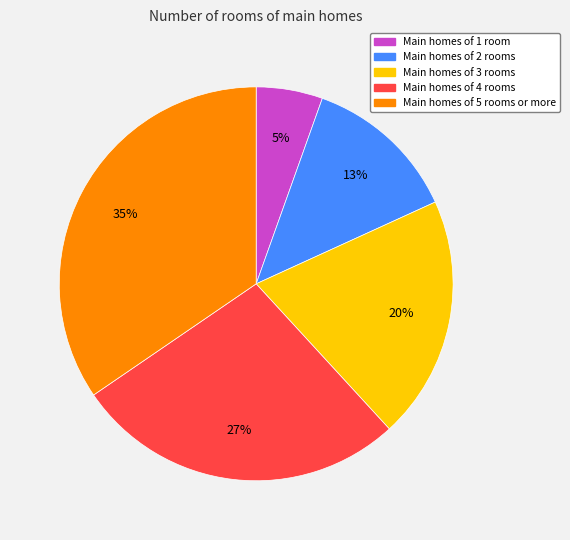

Is there any slice that represents more than half of the pie?

No